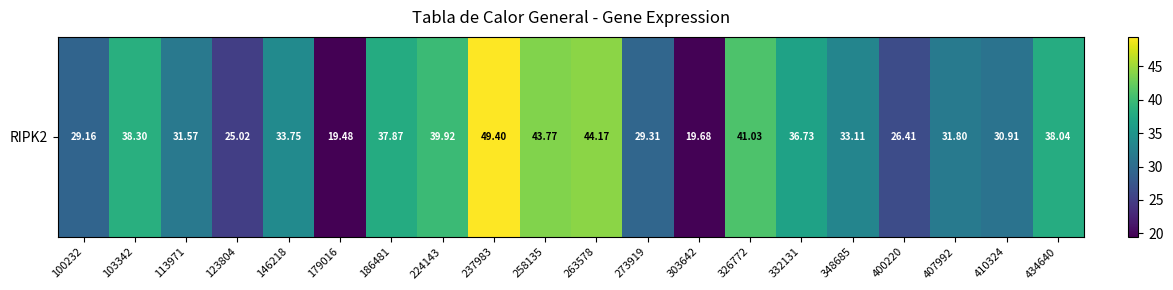

Where is the data nearest to the value 34?

146218